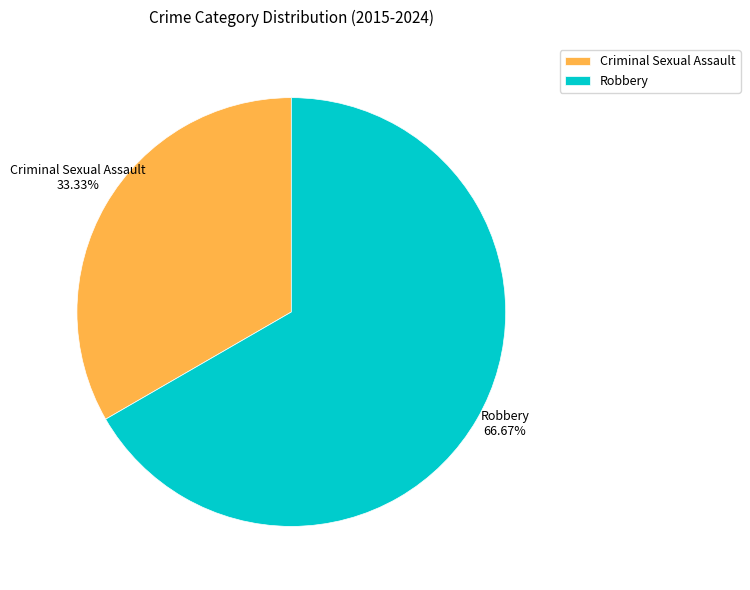

To the nearest percent, what percentage of the pie is Criminal Sexual Assault?

33%